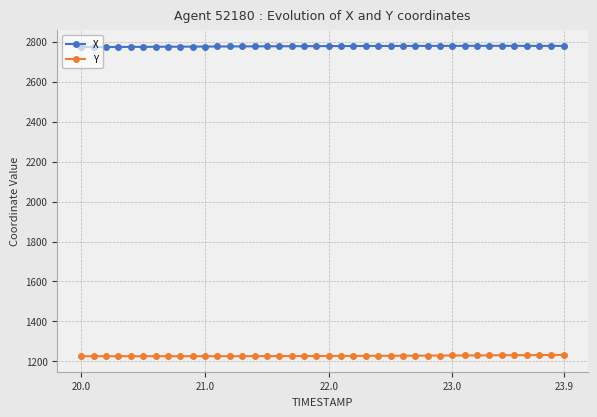

At how many categories does at least one series exceed 1749?

40